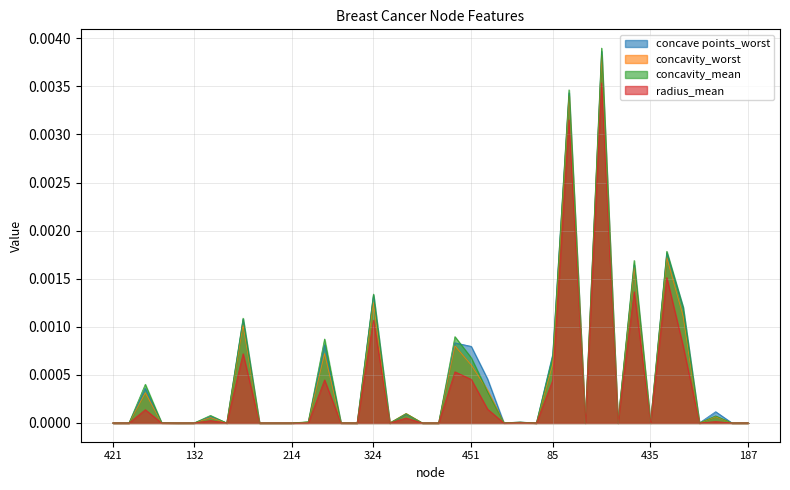

The concave points_worst series shows 0.0 at 17. True or false?

True